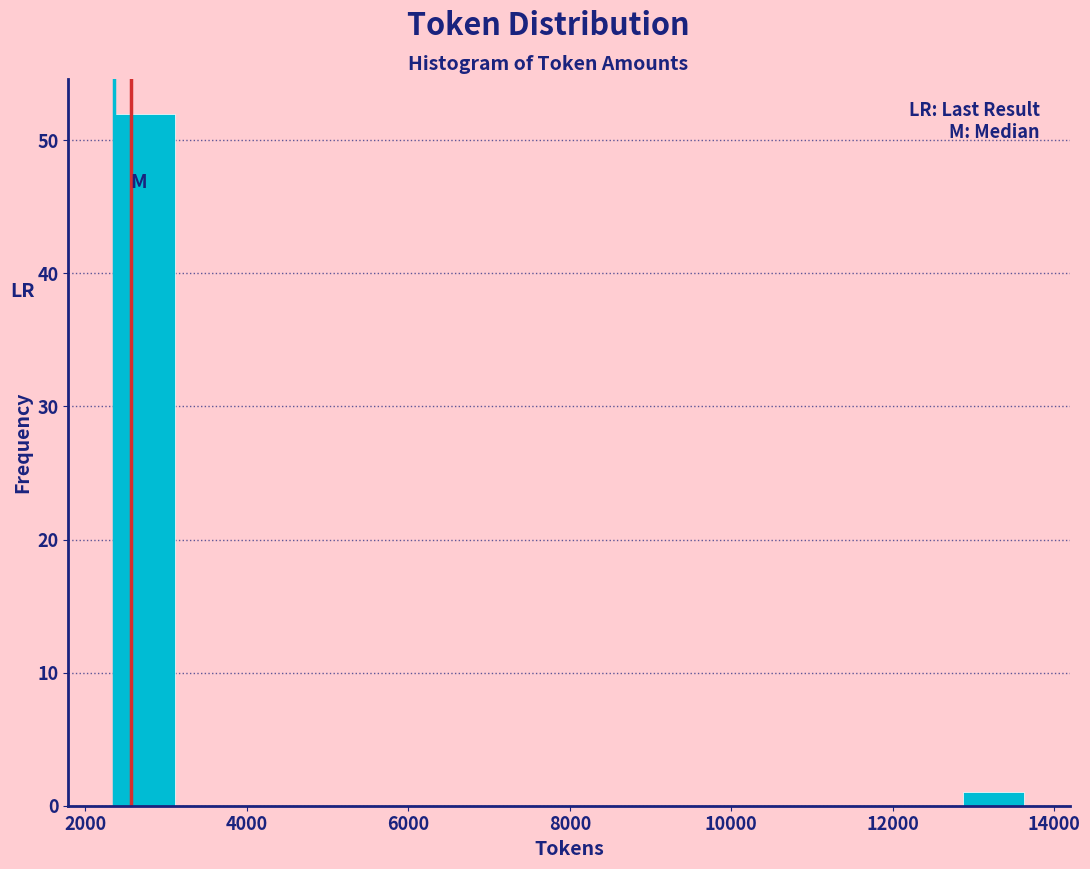

Around what value on the x-axis is the tallest bar? Give the approximate position of its centre, as read against the axis.

2800